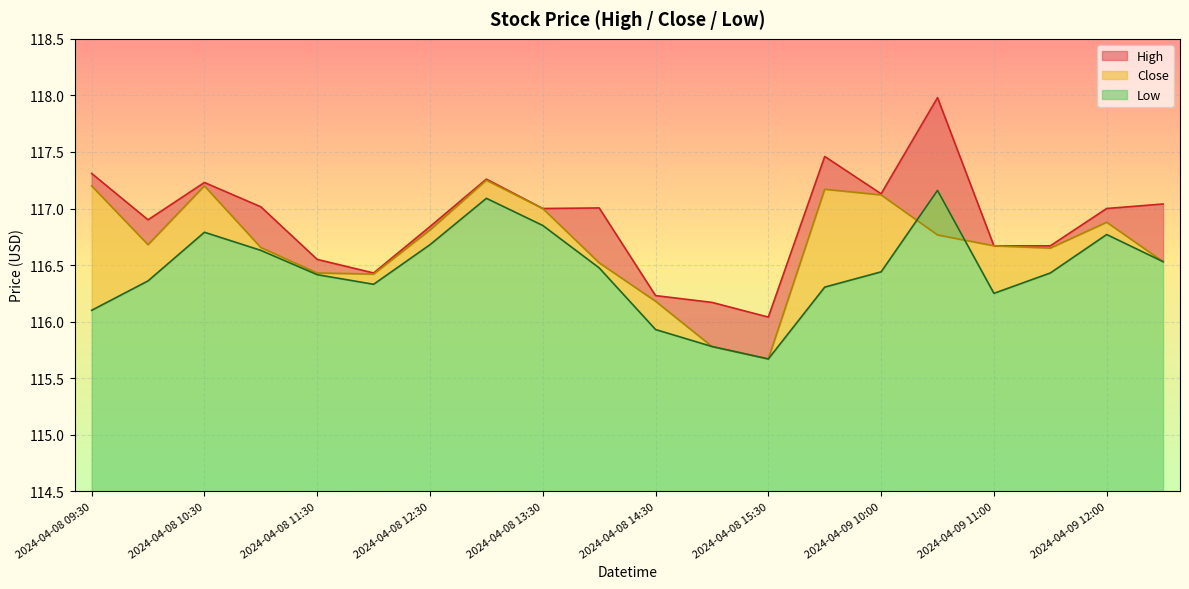

How many lines are shown in the chart?

3